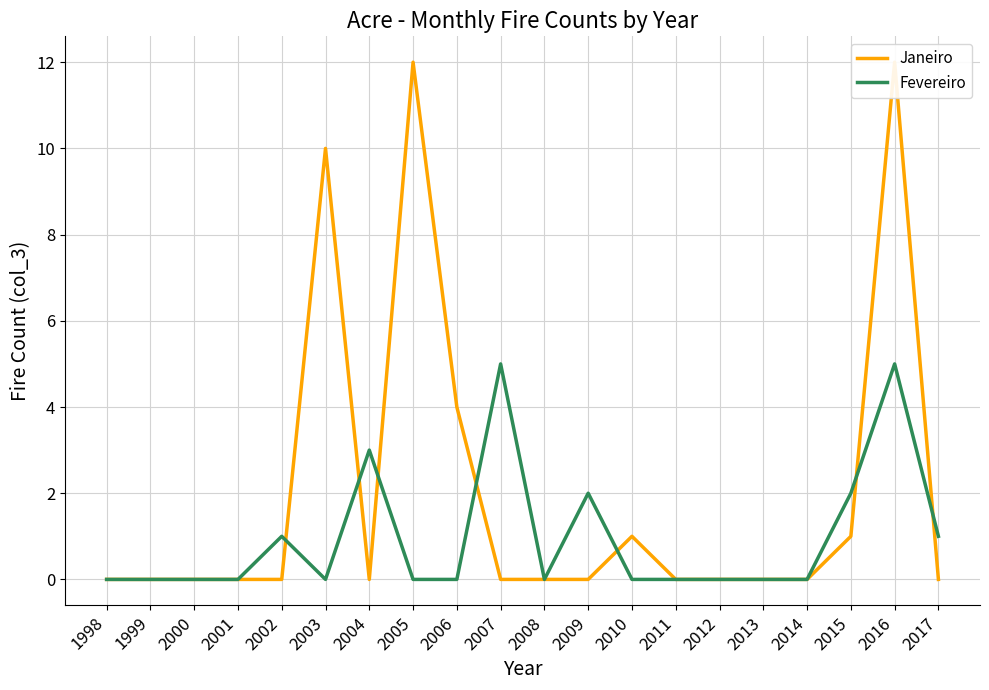

Which category has the lowest value in the Fevereiro series?

1998